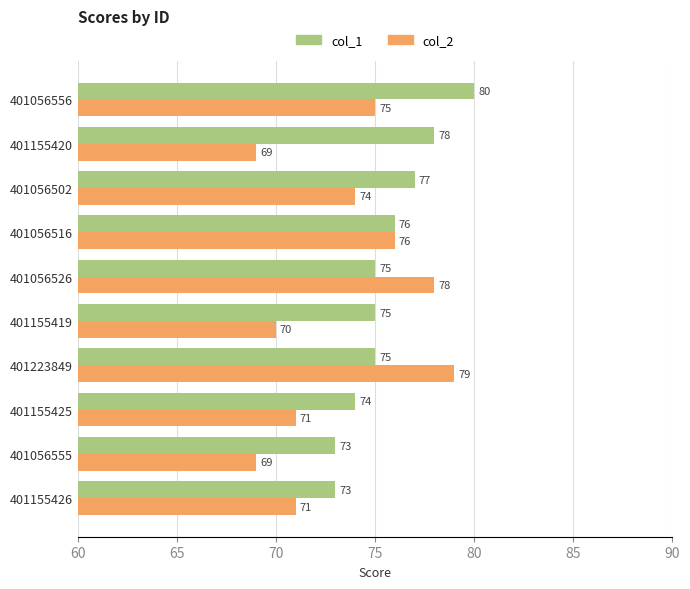

At which category does the chart reach its peak across all series?

401056556